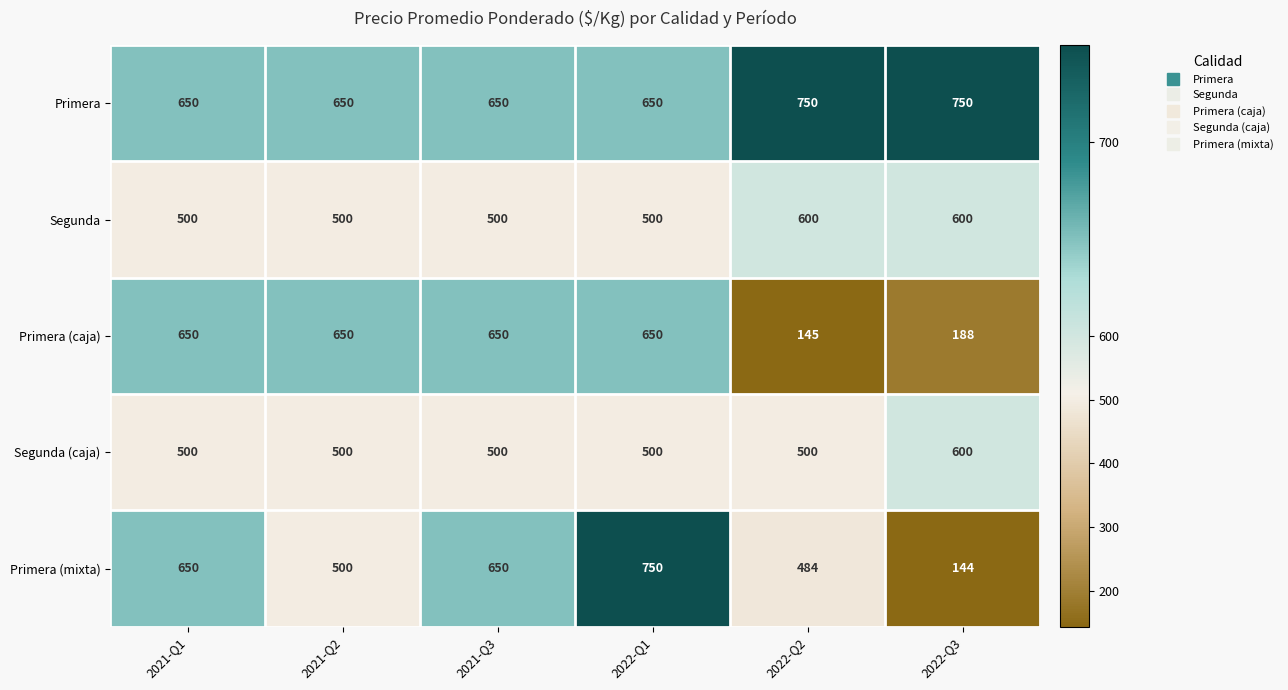

Count the number of categories in the chart.

6